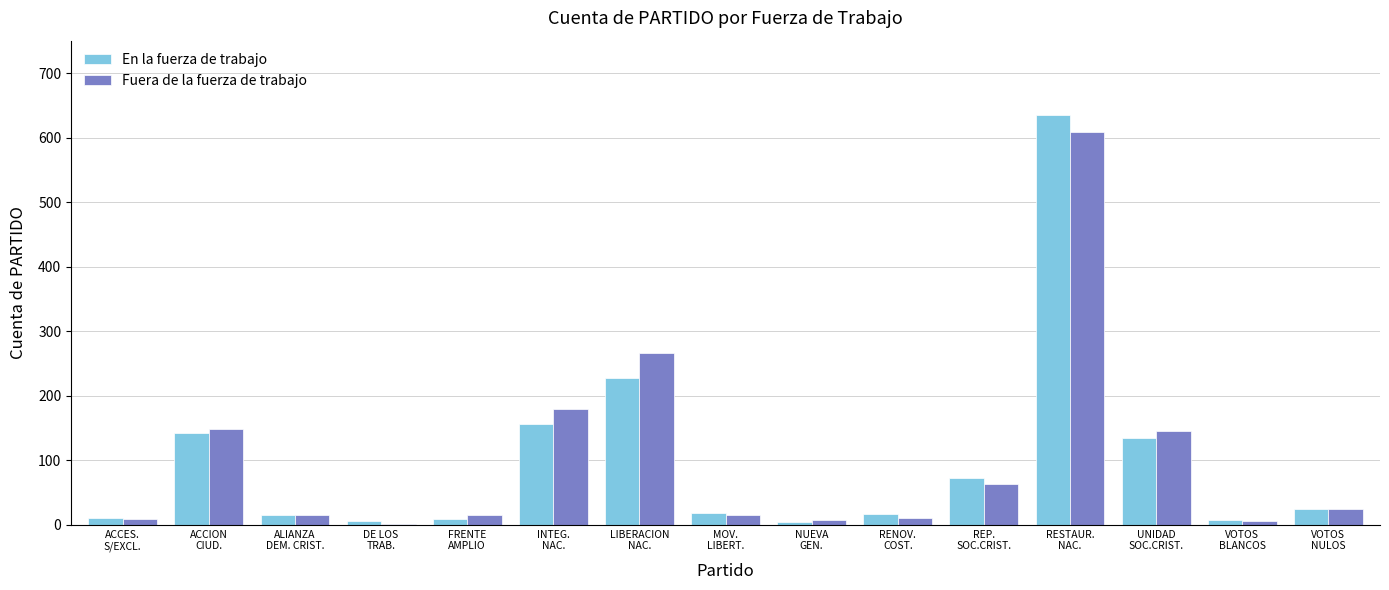

What is the maximum value for Fuera de la fuerza de trabajo?

609